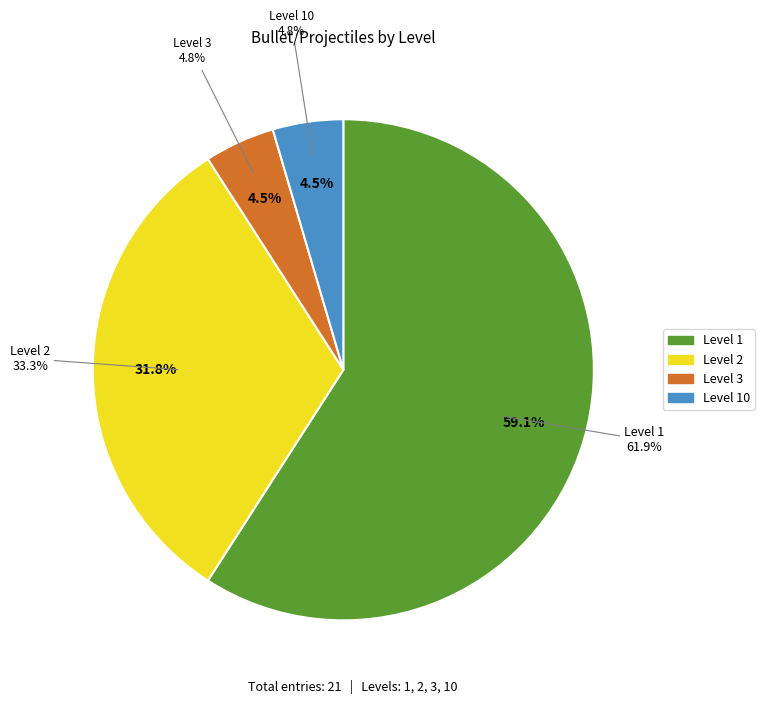

To the nearest percent, what portion does Level 2 represent?

32%